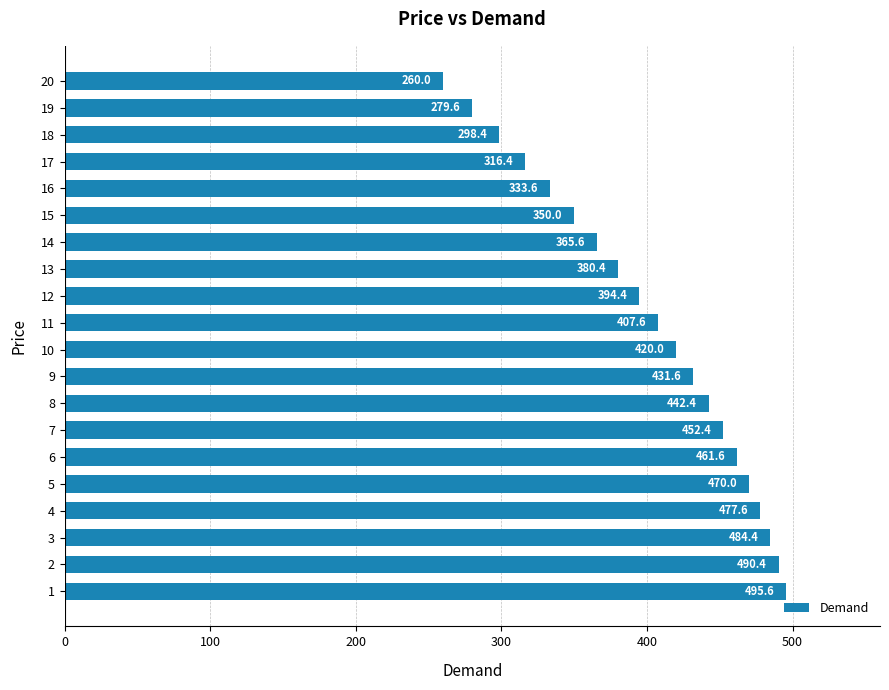

Between 10 and 9, which is larger?

9